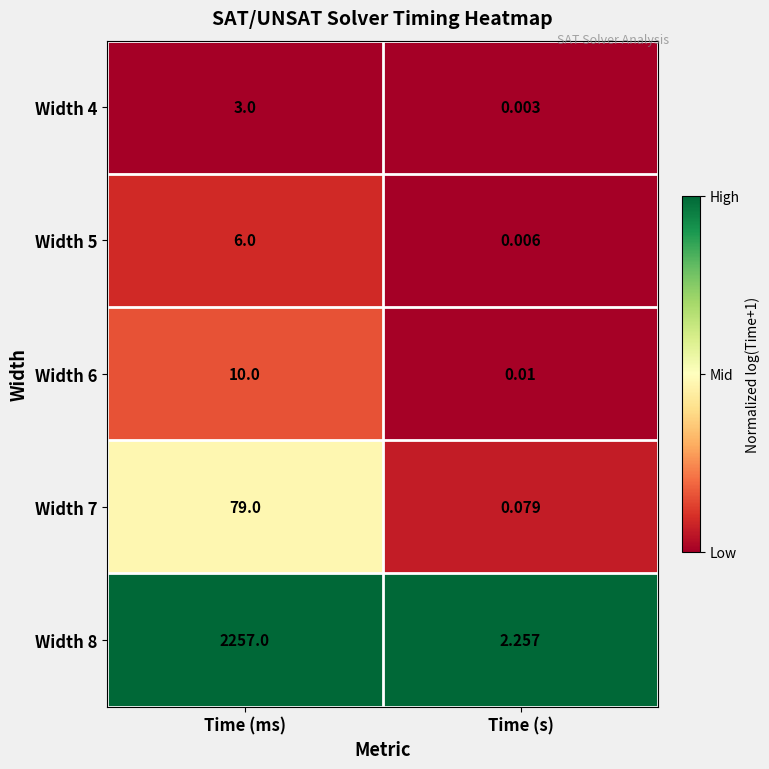

How many categories are shown in the chart?

2